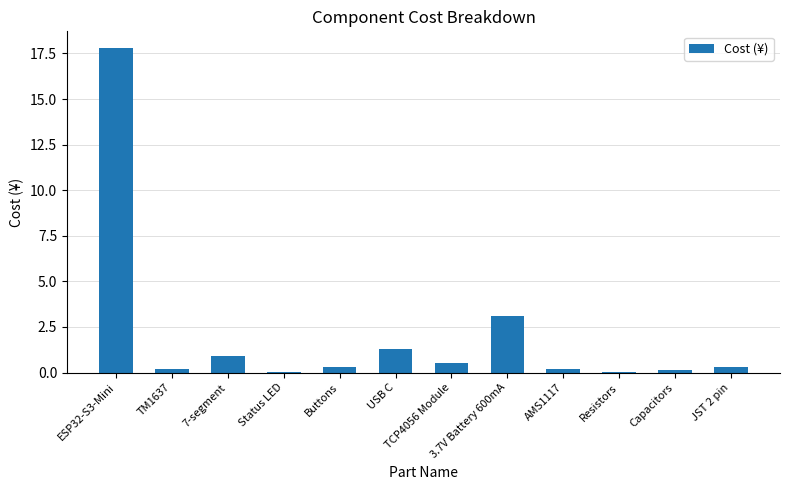

Read the value at TCP4056 Module.

0.5